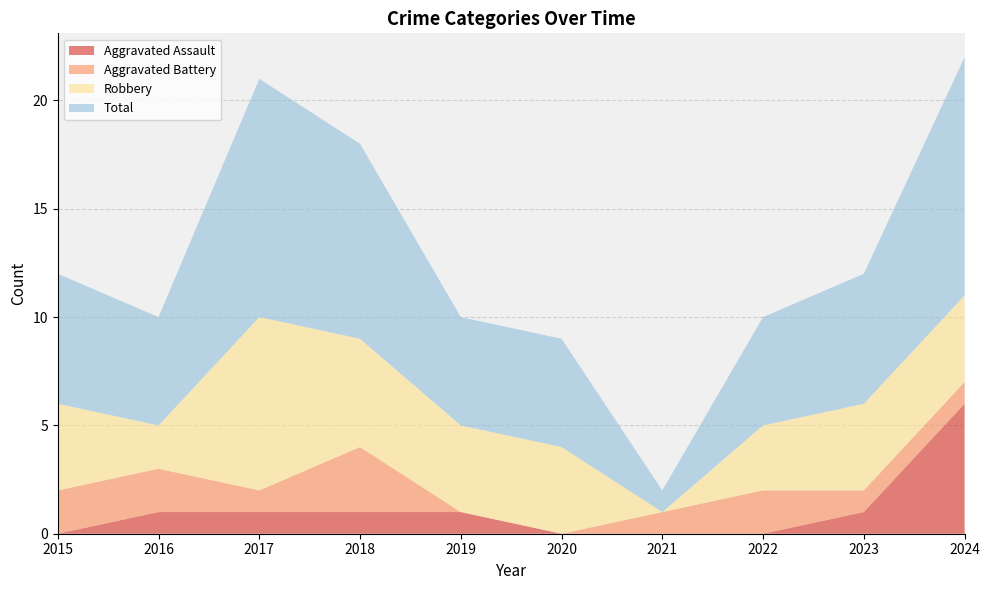

Reading left to right, what are all the values shown in this chart?

Aggravated Assault: 0	1	1	1	1	0	0	0	1	6
Aggravated Battery: 2	2	1	3	0	0	1	2	1	1
Robbery: 4	2	8	5	4	4	0	3	4	4
Total: 6	5	11	9	5	5	1	5	6	11